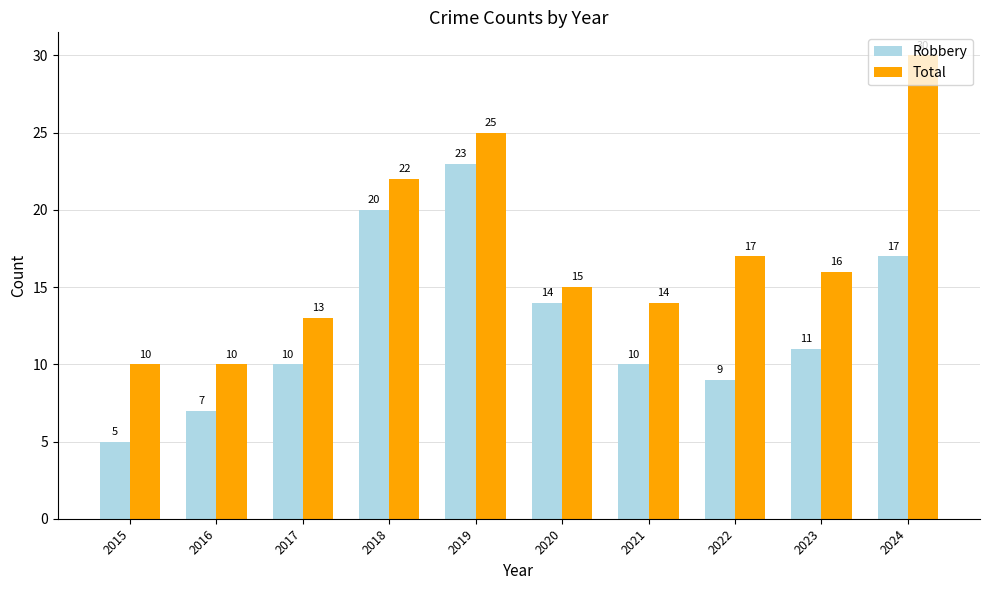

What is the value of the Total bar at the 1st from the left?

10